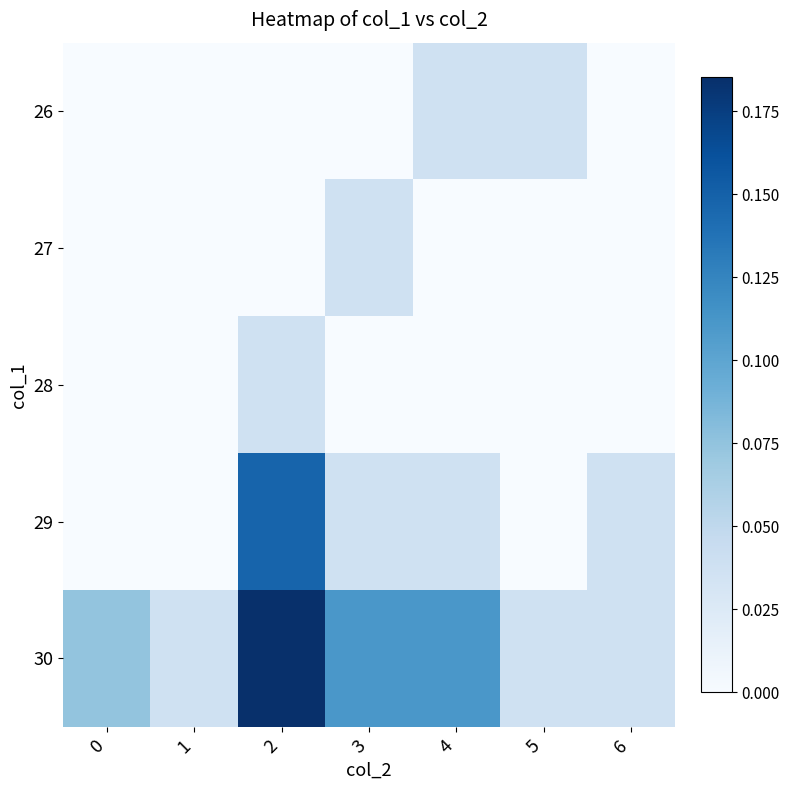

List the series in order of their peak value, lowest first.

row_0, row_1, row_2, row_3, row_4